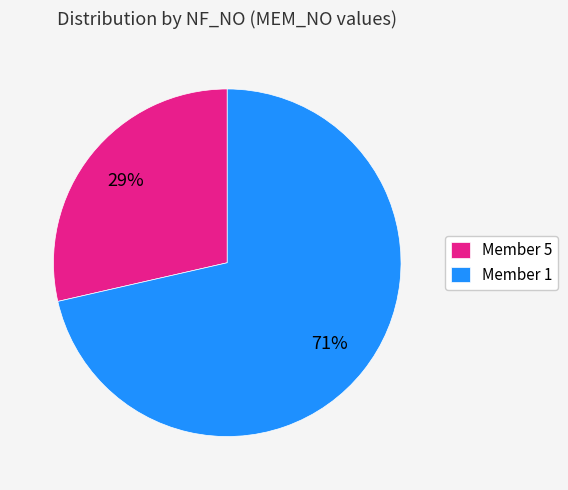

What is the largest slice in the pie chart?

Member 1